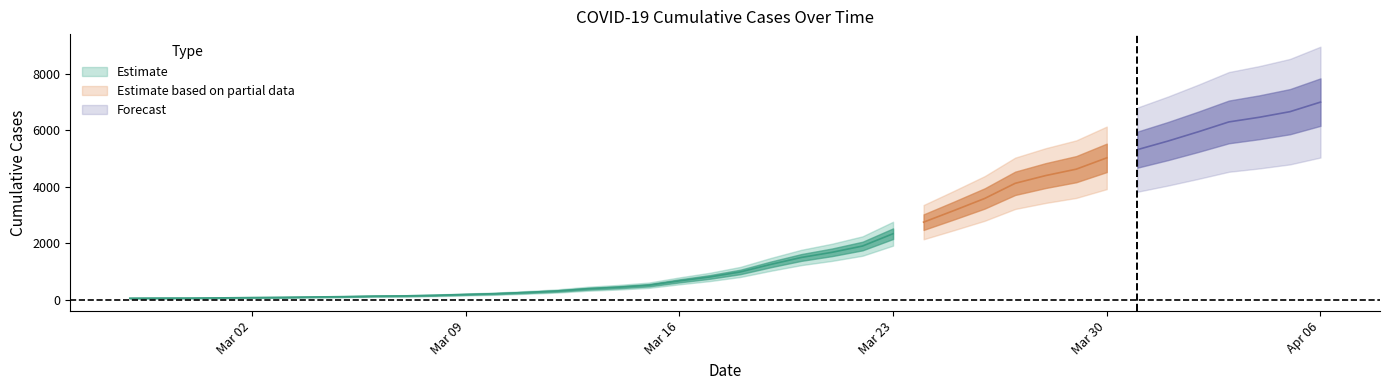

The chart shows a value of 5314 at 2020-03-31. True or false?

True